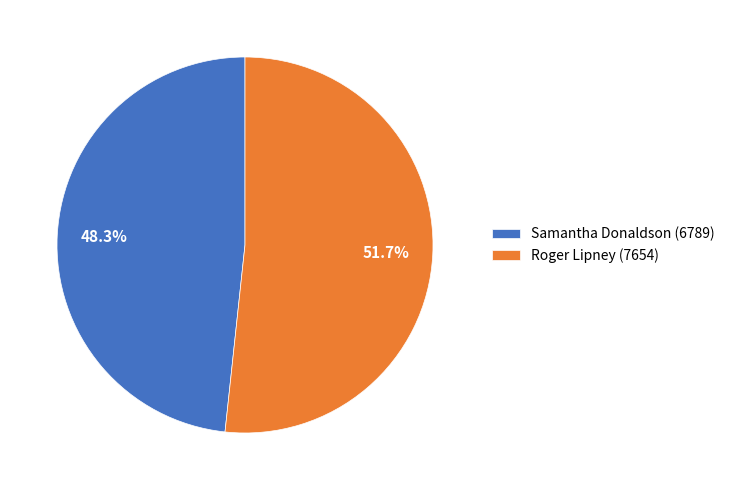

What is the smallest slice in the pie chart?

Samantha Donaldson (6789)